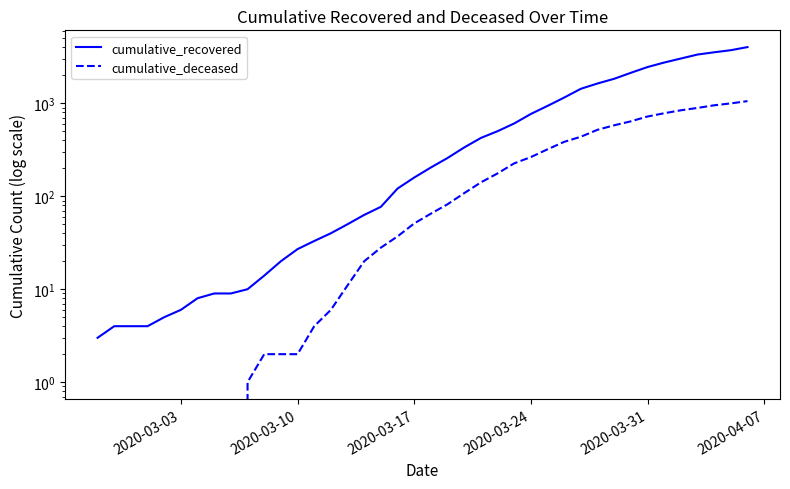

What is the value of the cumulative_recovered point at the 36th from the left?

3032